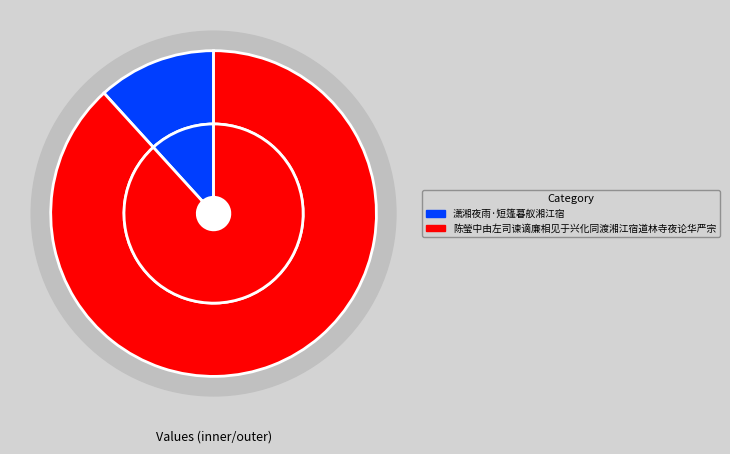

To the nearest percent, what portion does 潇湘夜雨·短篷暮舣湘江宿 represent?

12%